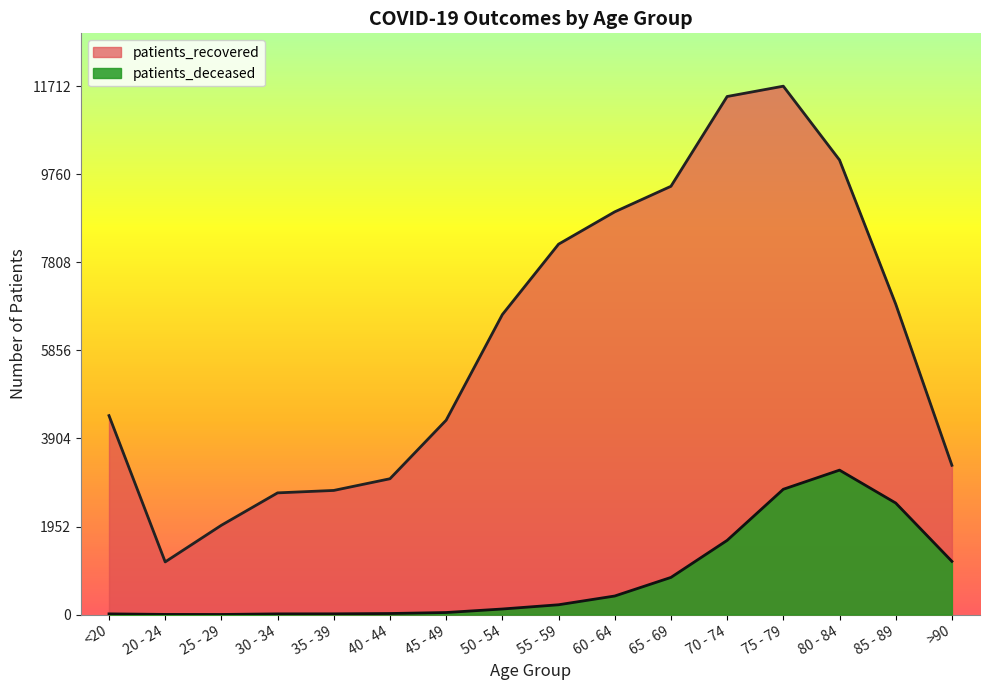

Count the number of categories in the chart.

16